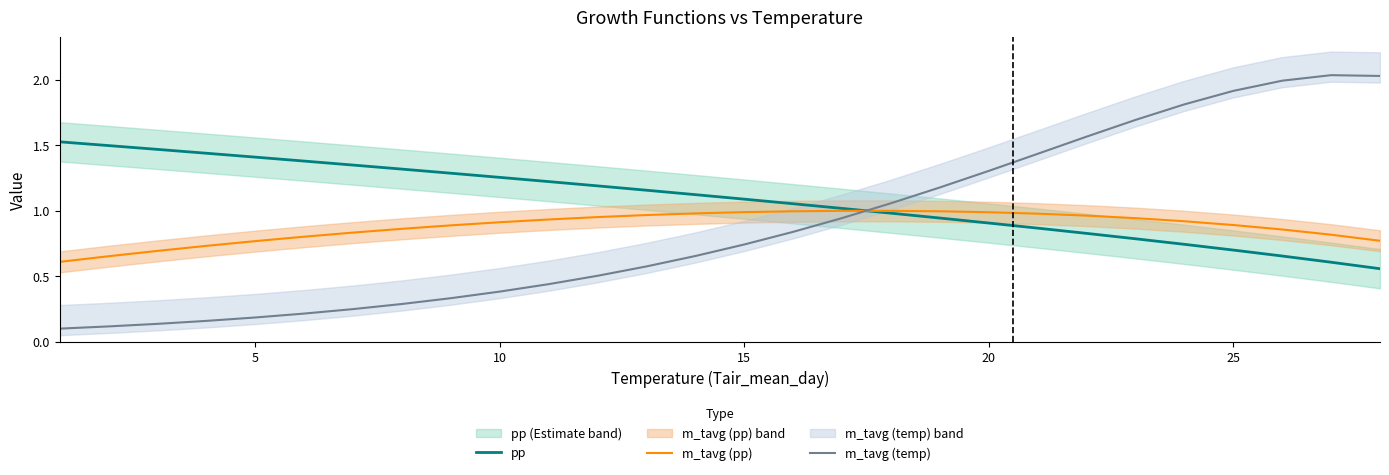

Which series ends up on top after the final intersection of pp and m_tavg (temp)?

m_tavg (temp)